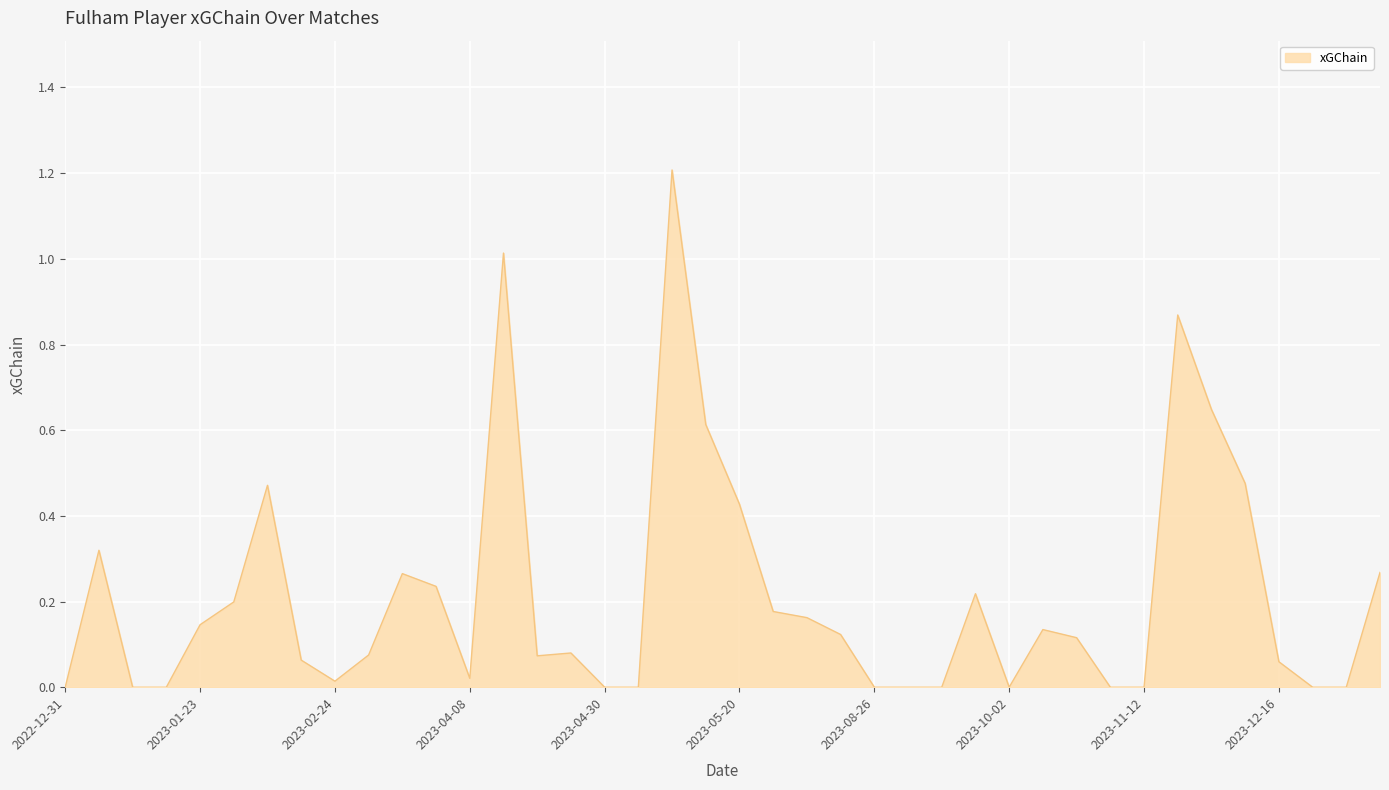

True or false: there are more than 0 points higher than both neighbors.

True